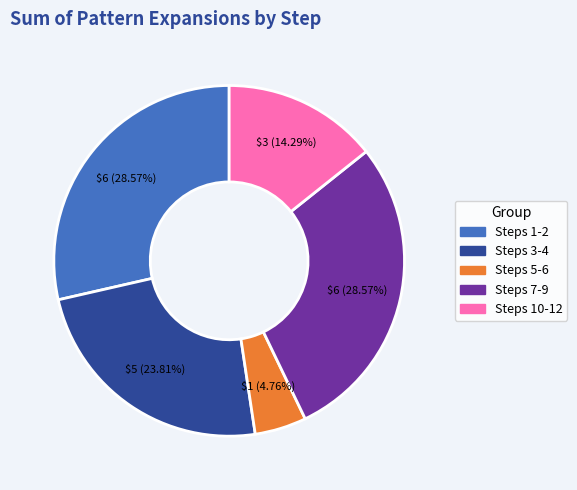

Is there any slice that represents more than half of the pie?

No